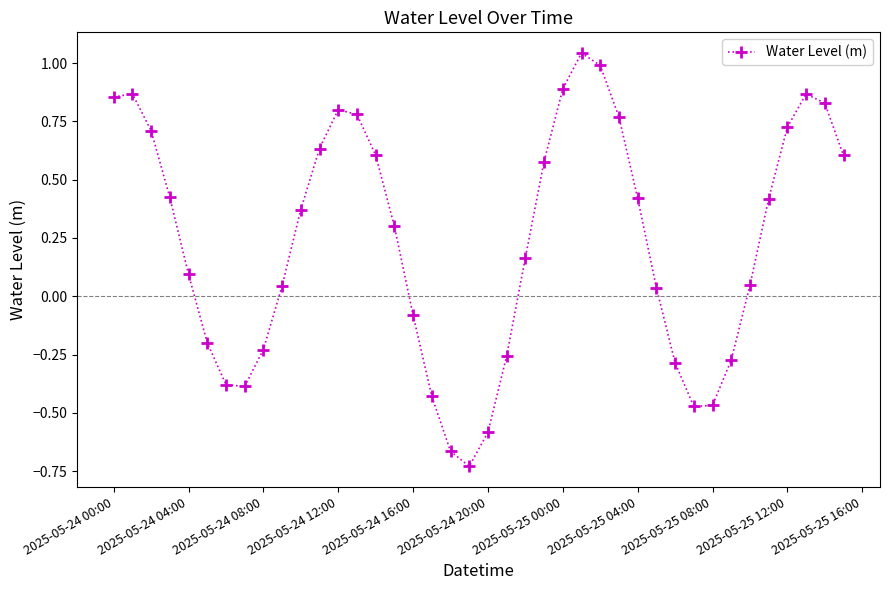

What is the difference between the second highest and second lowest values?

1.7